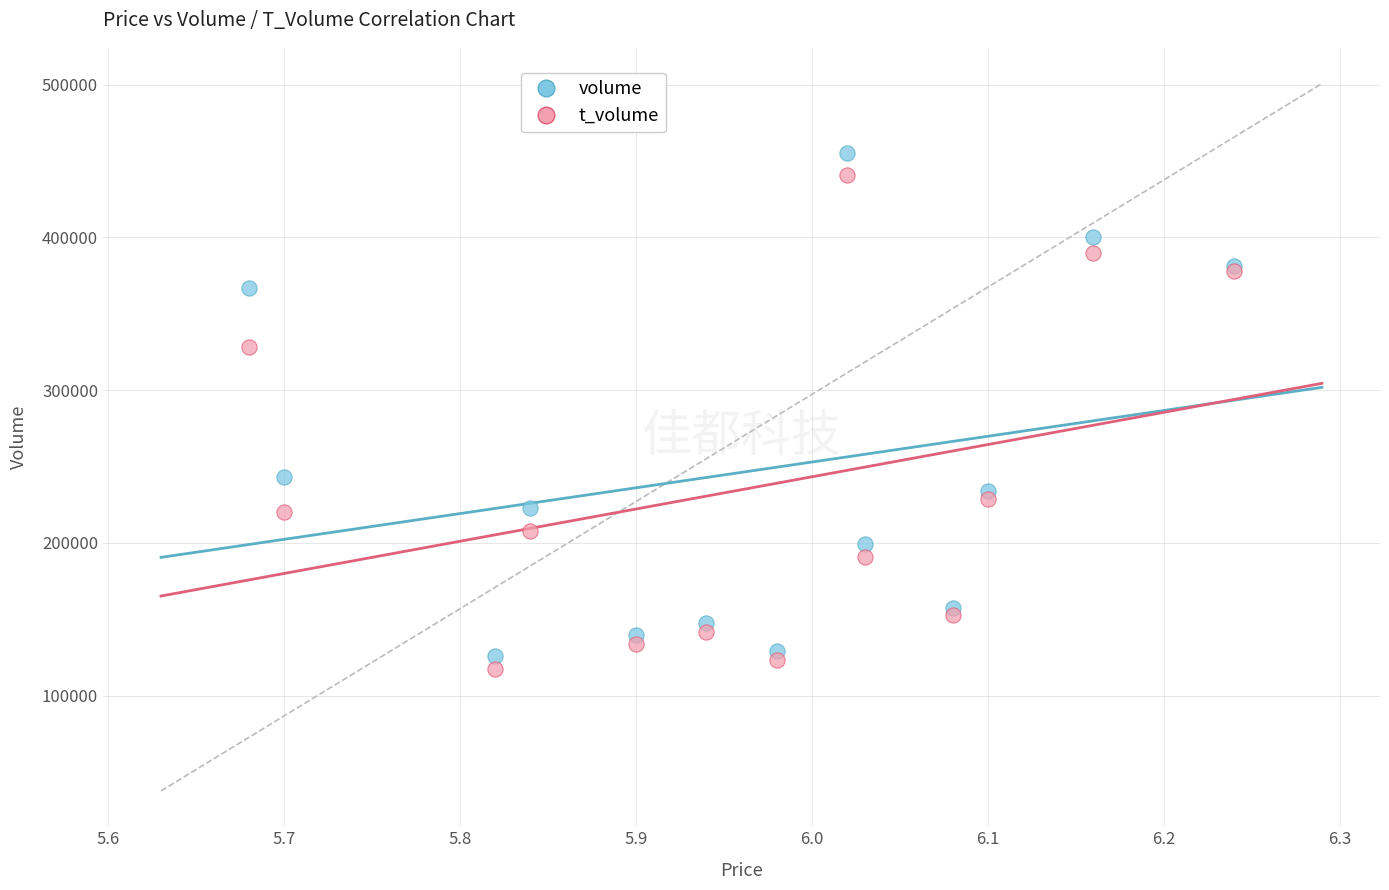

Which series contains the lowest Y value?

t_volume